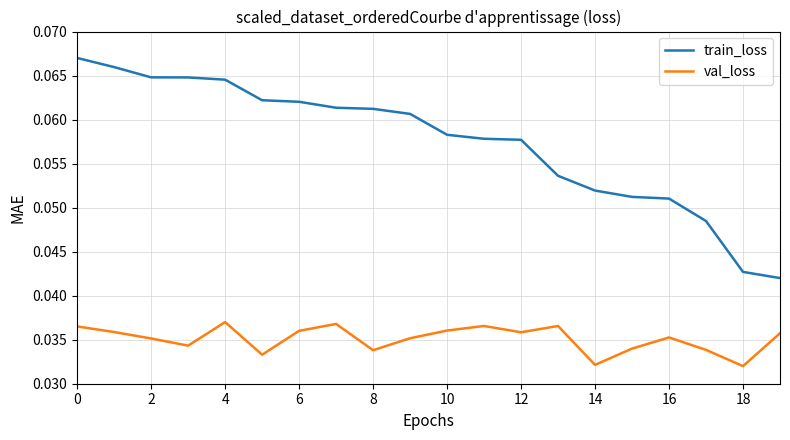

Which series has the largest range (max minus min)?

train_loss